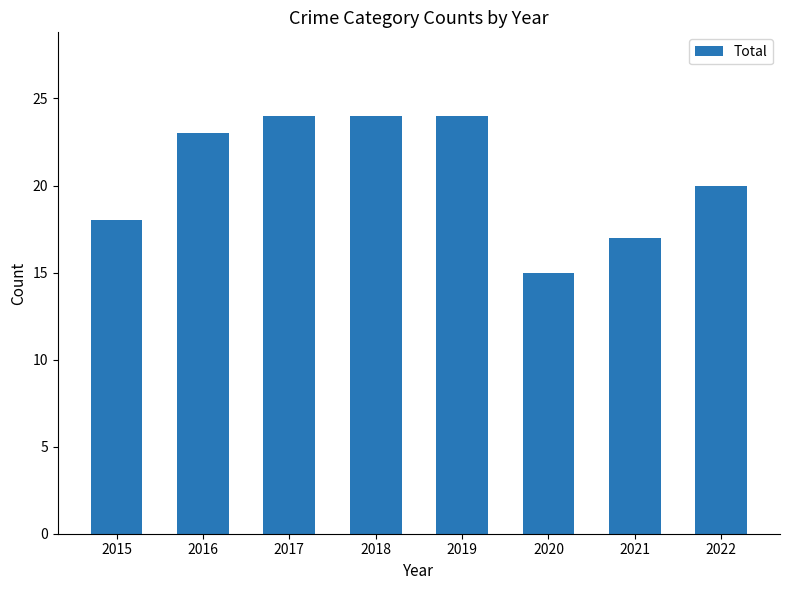

How many values are between 18 and 24?

6